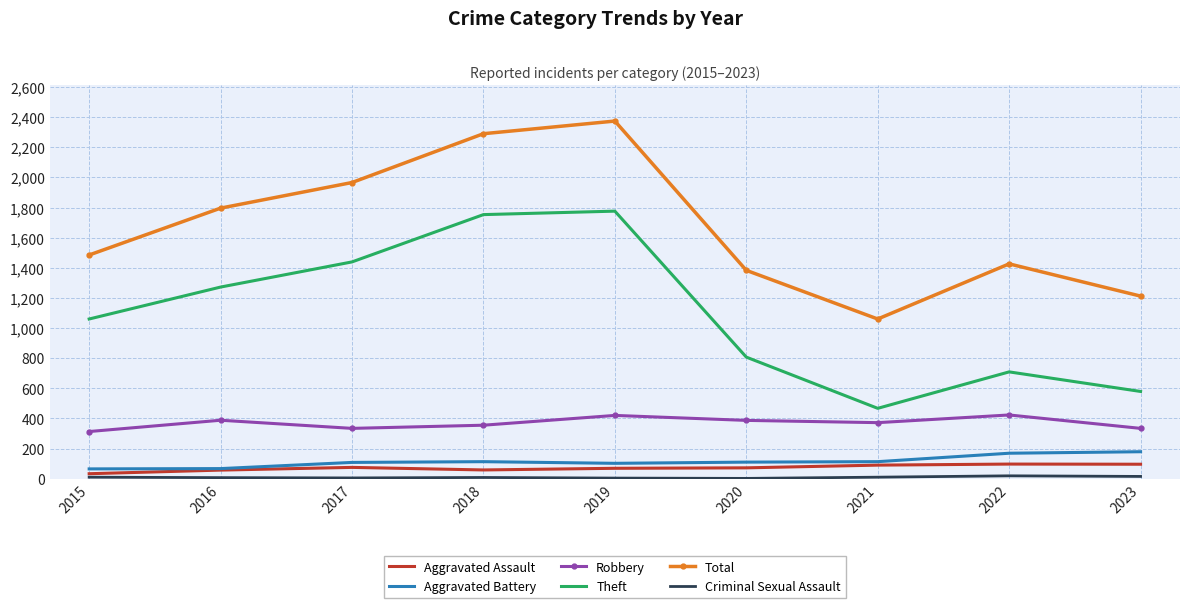

Which series has the largest total across all categories?

Total